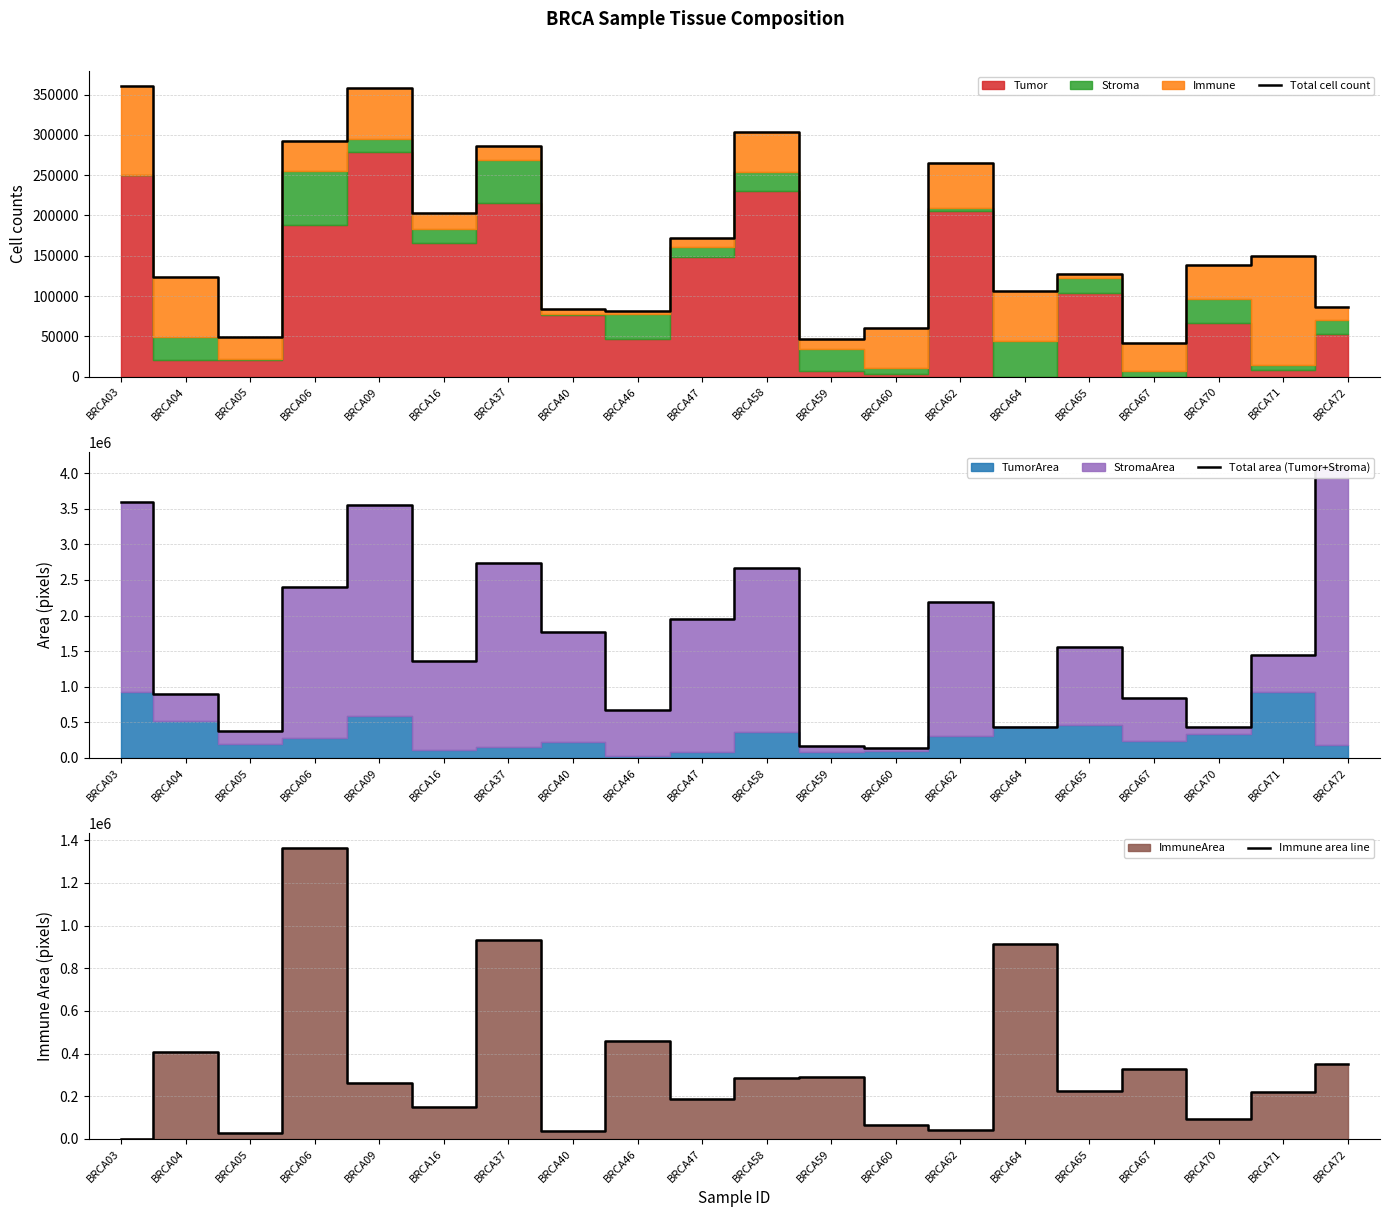

What is the value of the Total cell count point at the 14th from the left?

265617